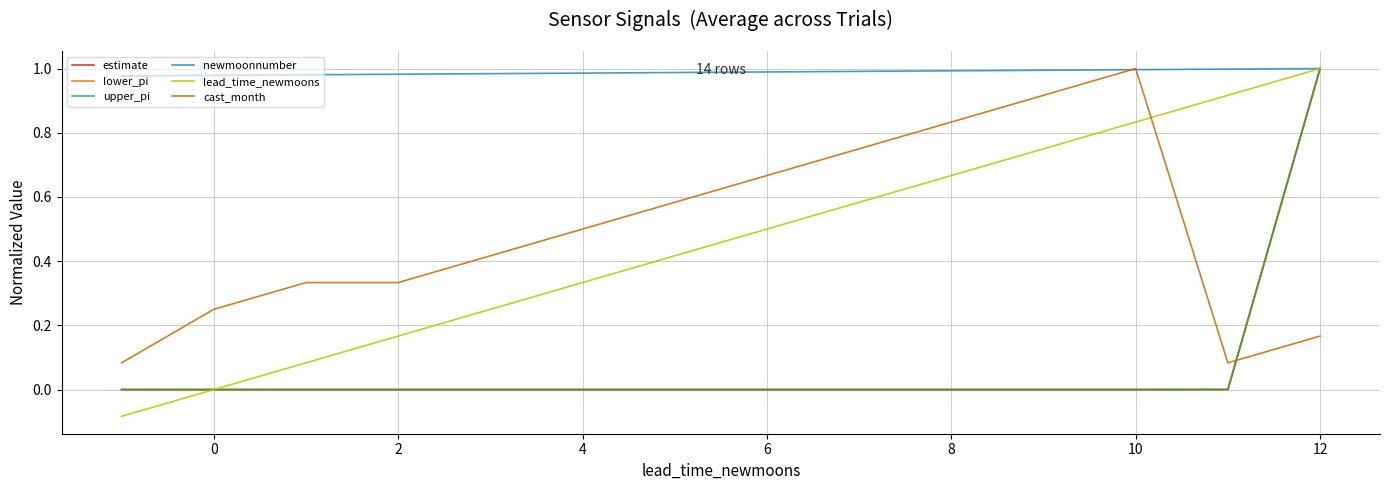

Which series has the widest spread of values?

lead_time_newmoons